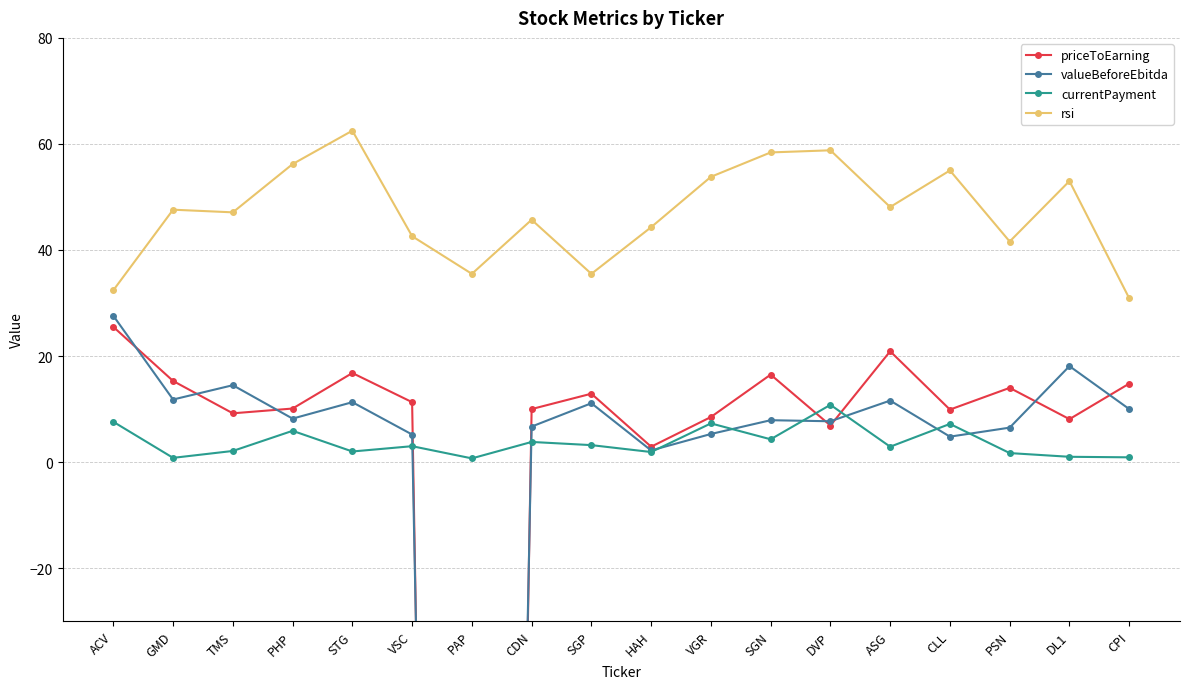

At how many categories does at least one series exceed -164?

18